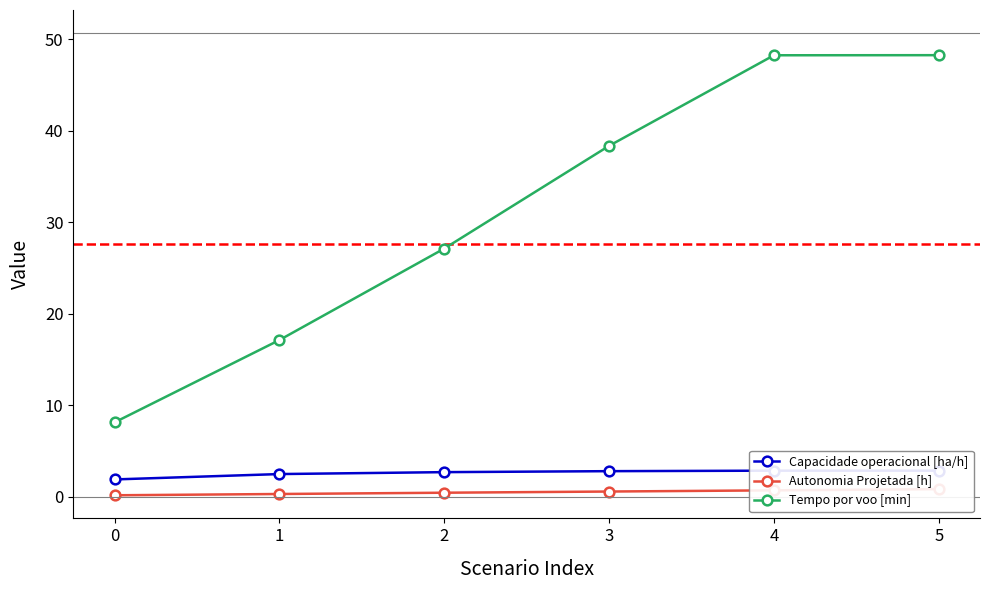

Rank the series at 5 from lowest to highest value.

Autonomia Projetada [h], Capacidade operacional [ha/h], Tempo por voo [min]